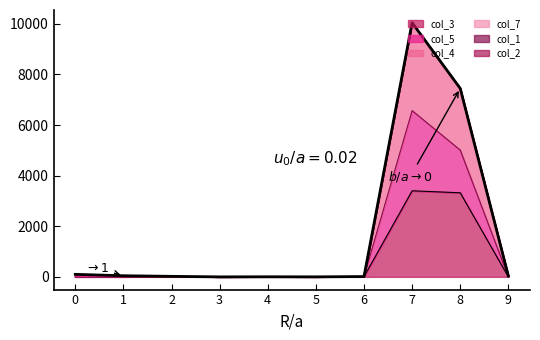

List the series in order of their peak value, highest first.

col_4, col_5, col_3